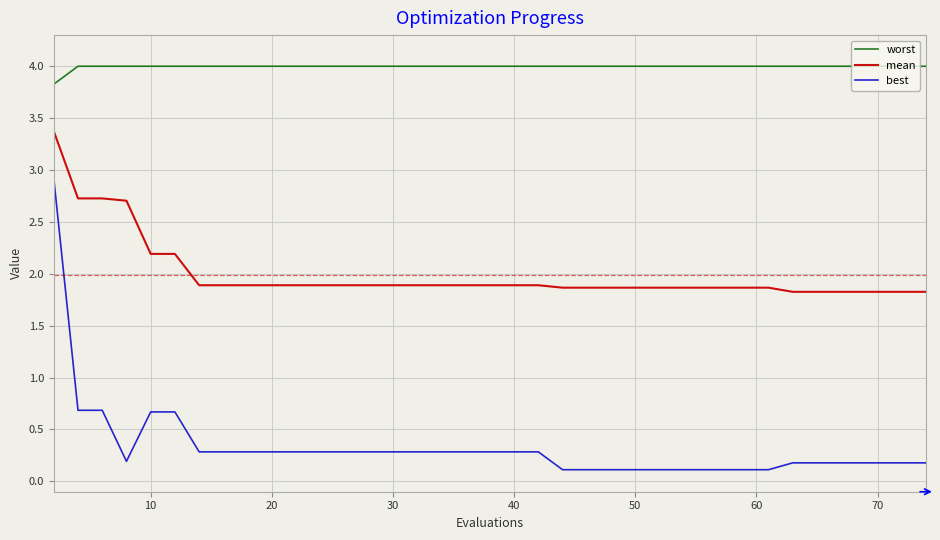

Which series has the widest spread of values?

best